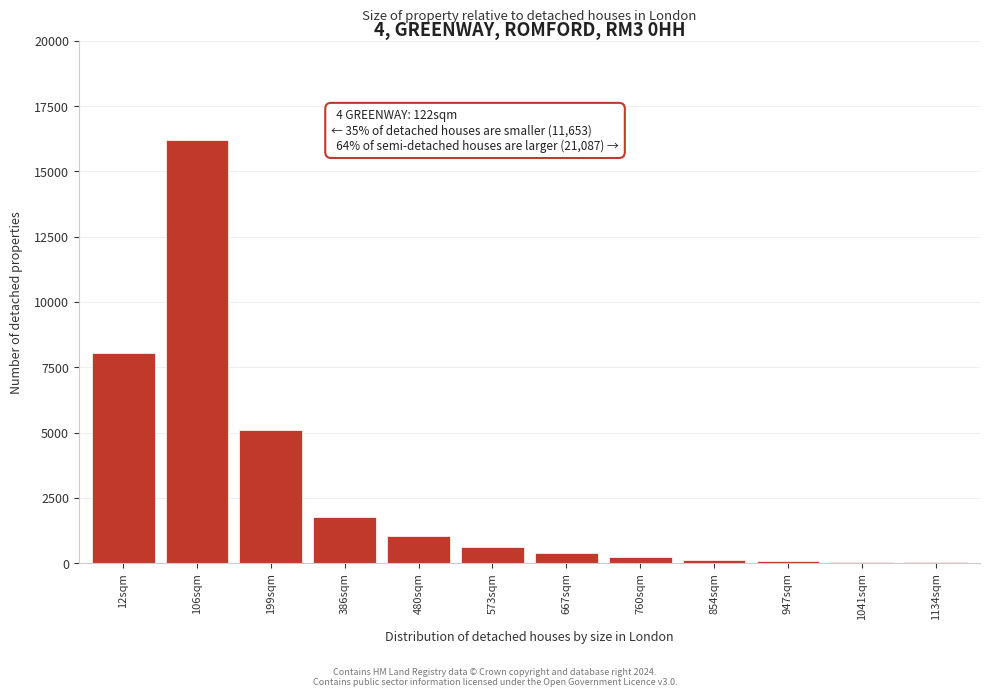

What is the maximum value shown in the chart?

16200